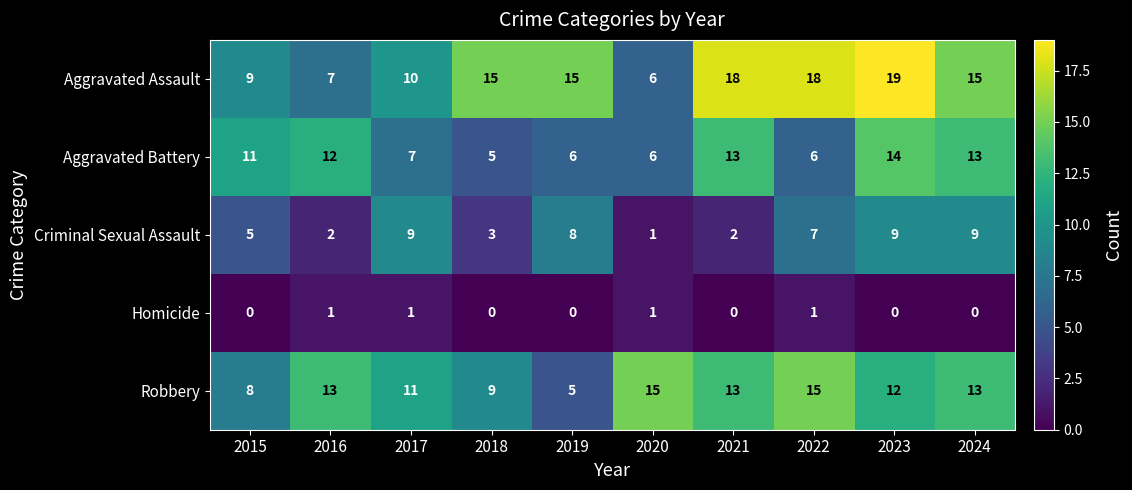

What is the maximum value shown in the chart?

19